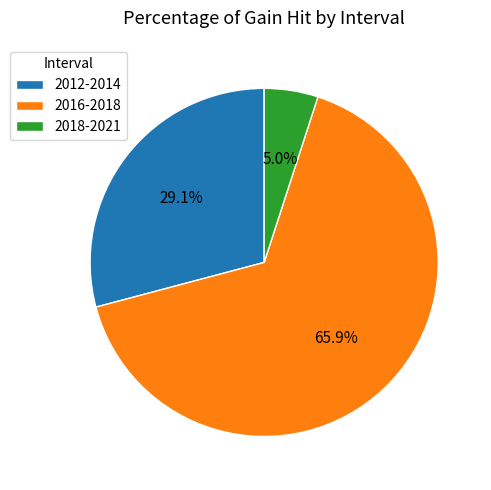

The 2016-2018 slice represents 60% of the pie. True or false?

False